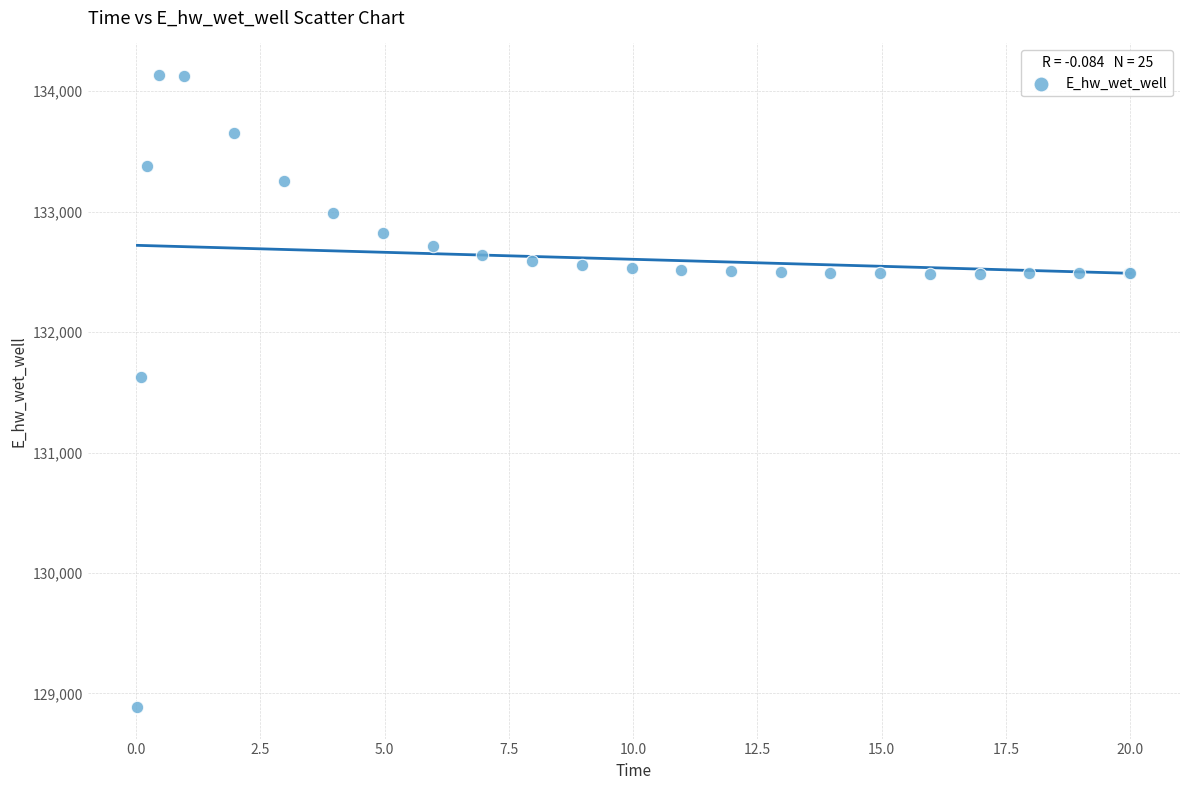

What Y value in the scatter plot is closest to 131510?

131623.9